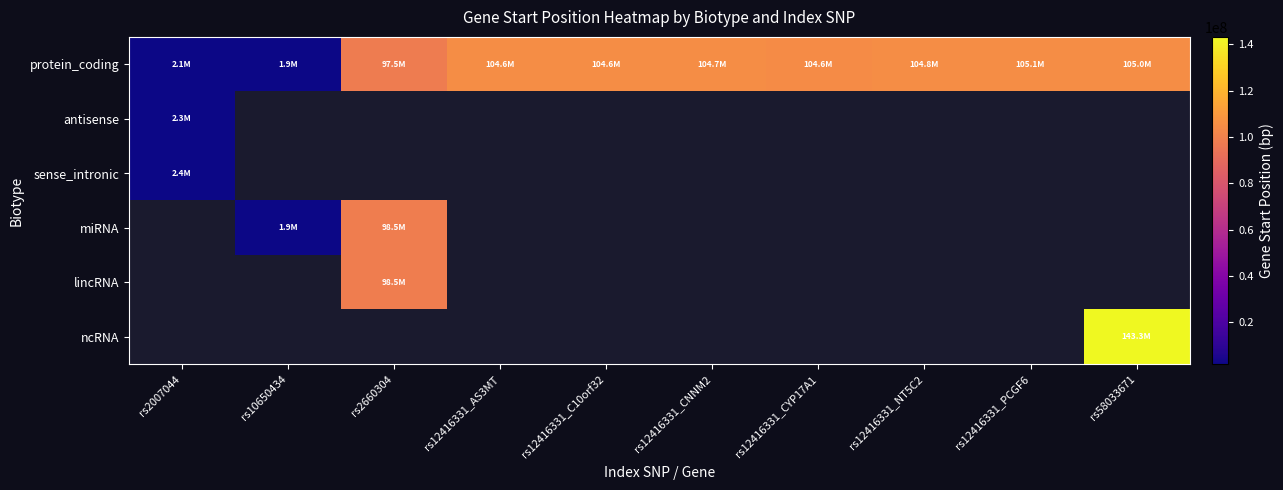

What is the greatest value displayed?

143279717.0